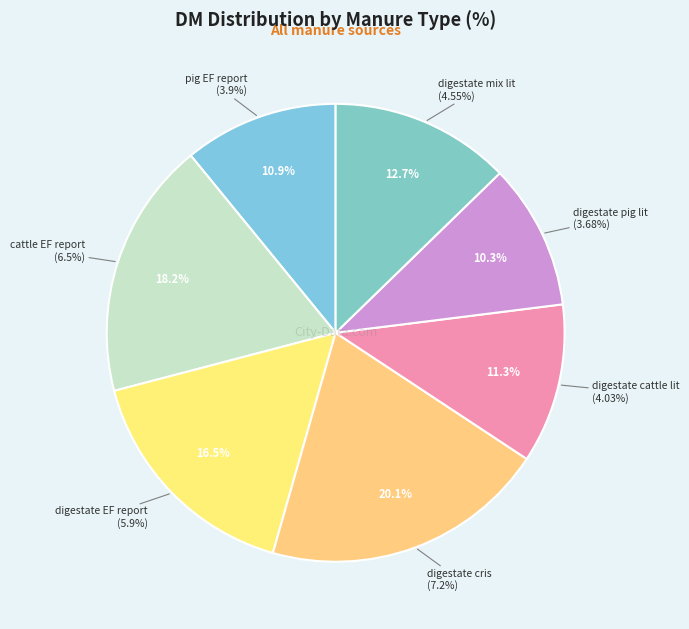

Does digestate mix lit account for over 50% of the chart?

No